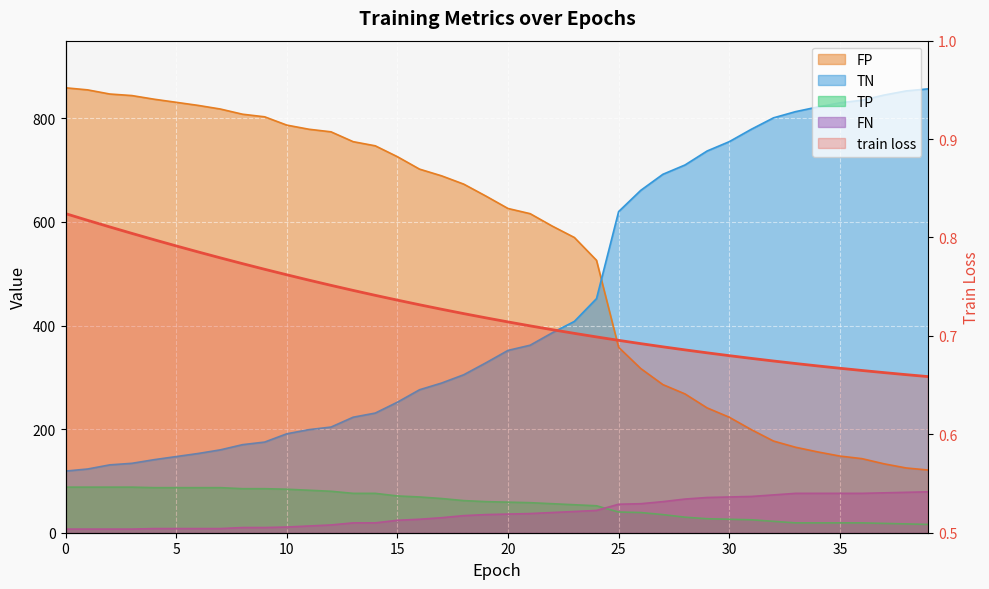

Which series changed the most between 12 and 29?

TN